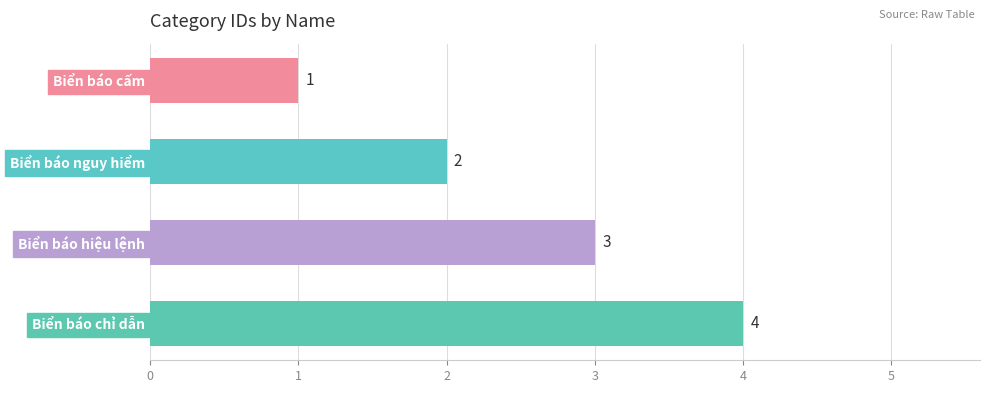

List the labels in order of value, largest first.

Biển báo chỉ dẫn, Biển báo hiệu lệnh, Biển báo nguy hiểm, Biển báo cấm